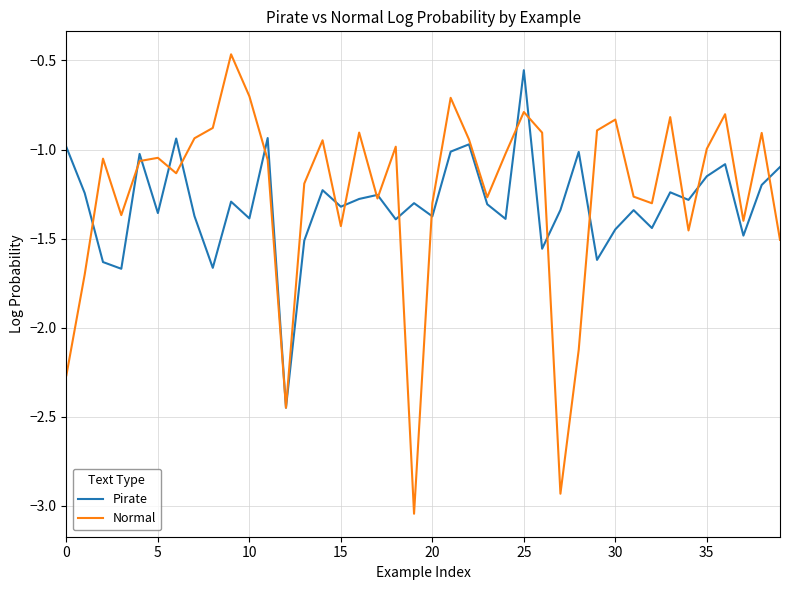

Which series has the widest spread of values?

Normal